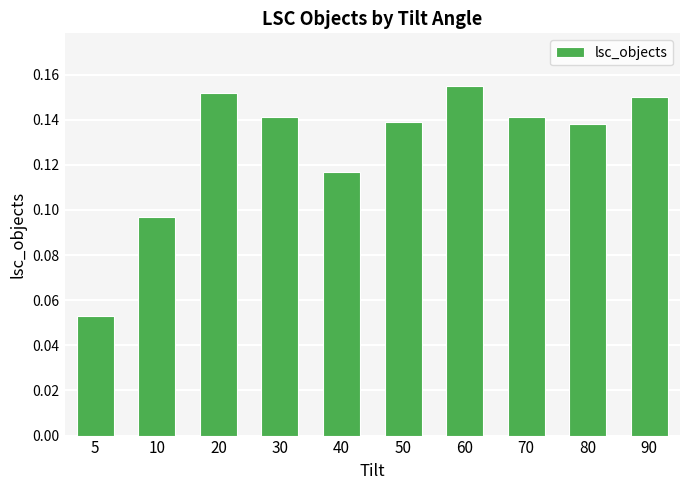

The chart shows a value of 0.2 at 40. True or false?

False